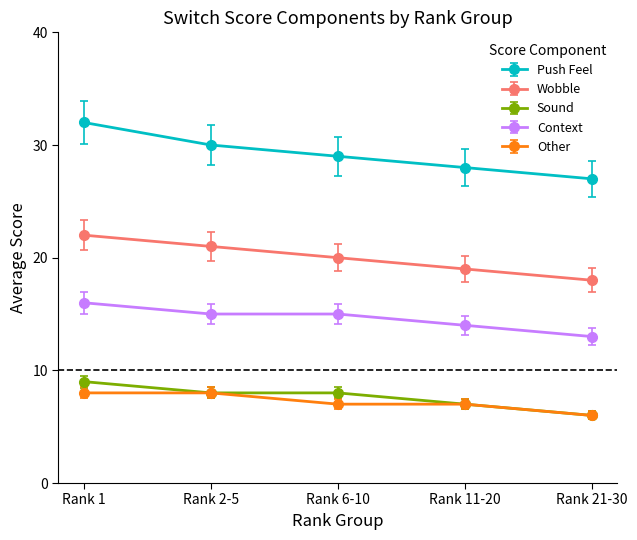

What are all the series names shown in the legend?

Push Feel, Wobble, Sound, Context, Other